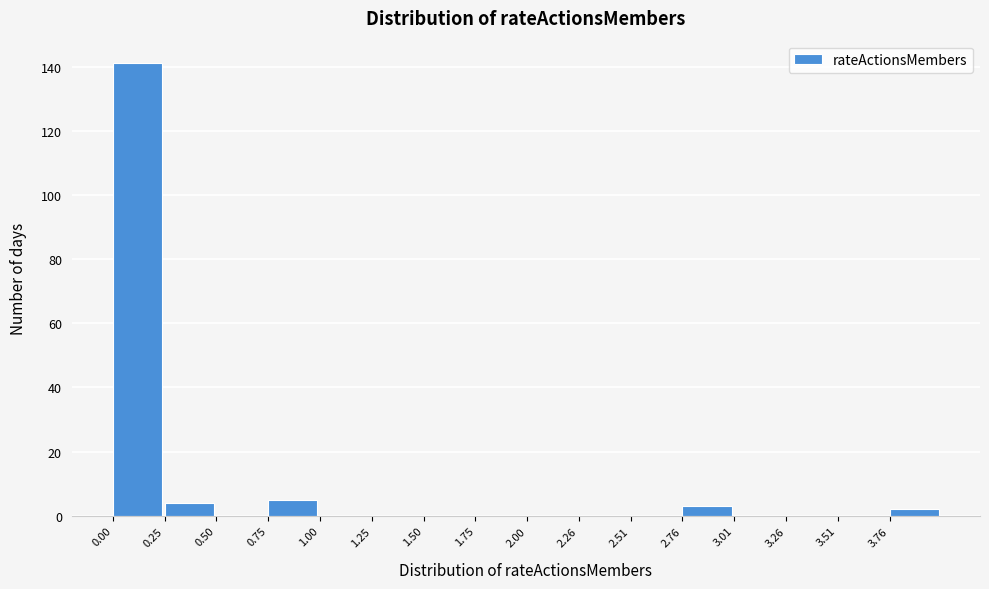

Reading left to right, transcribe this chart: for each bar, give the range it covers on the x-axis and its height. Neither the bar edges nor the heights are printed on the chart, so give them approximately, as read against the axes.

0.00 to 0.25: 142
0.25 to 0.50: 4
0.50 to 0.75: 0
0.75 to 1.00: 6
1.00 to 1.25: 0
1.25 to 1.50: 0
1.50 to 1.75: 0
1.75 to 2.00: 0
2.00 to 2.25: 0
2.25 to 2.50: 0
2.50 to 2.75: 0
2.75 to 3.00: 4
3.00 to 3.25: 0
3.25 to 3.50: 0
3.50 to 3.75: 0
3.75 to 4.00: 2